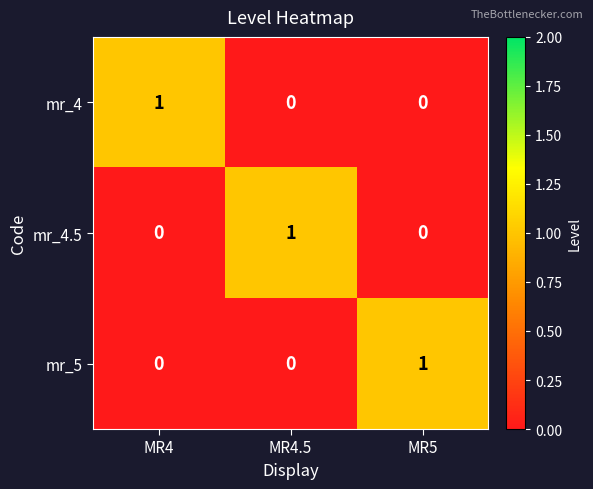

How many series are shown in this chart?

3